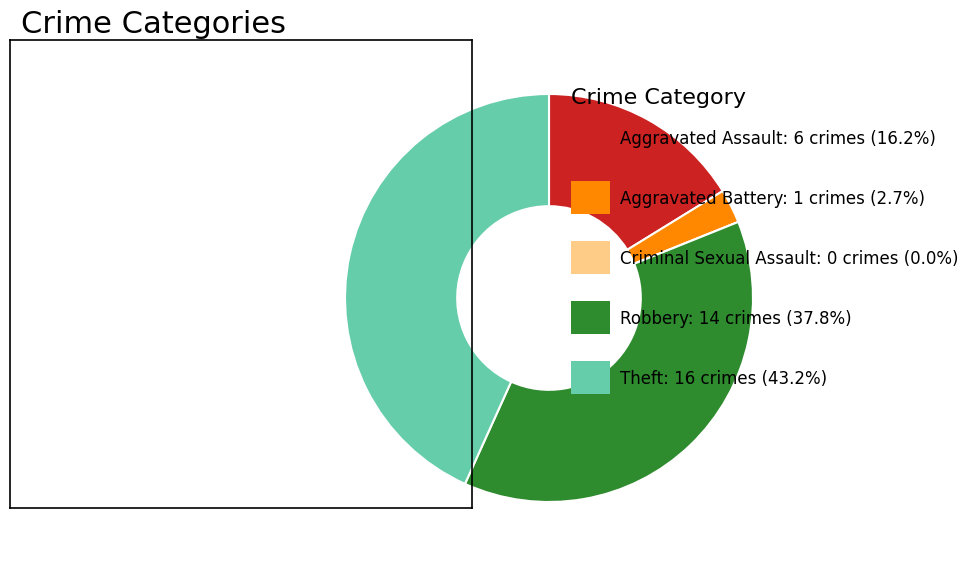

Does any single category account for the majority?

No